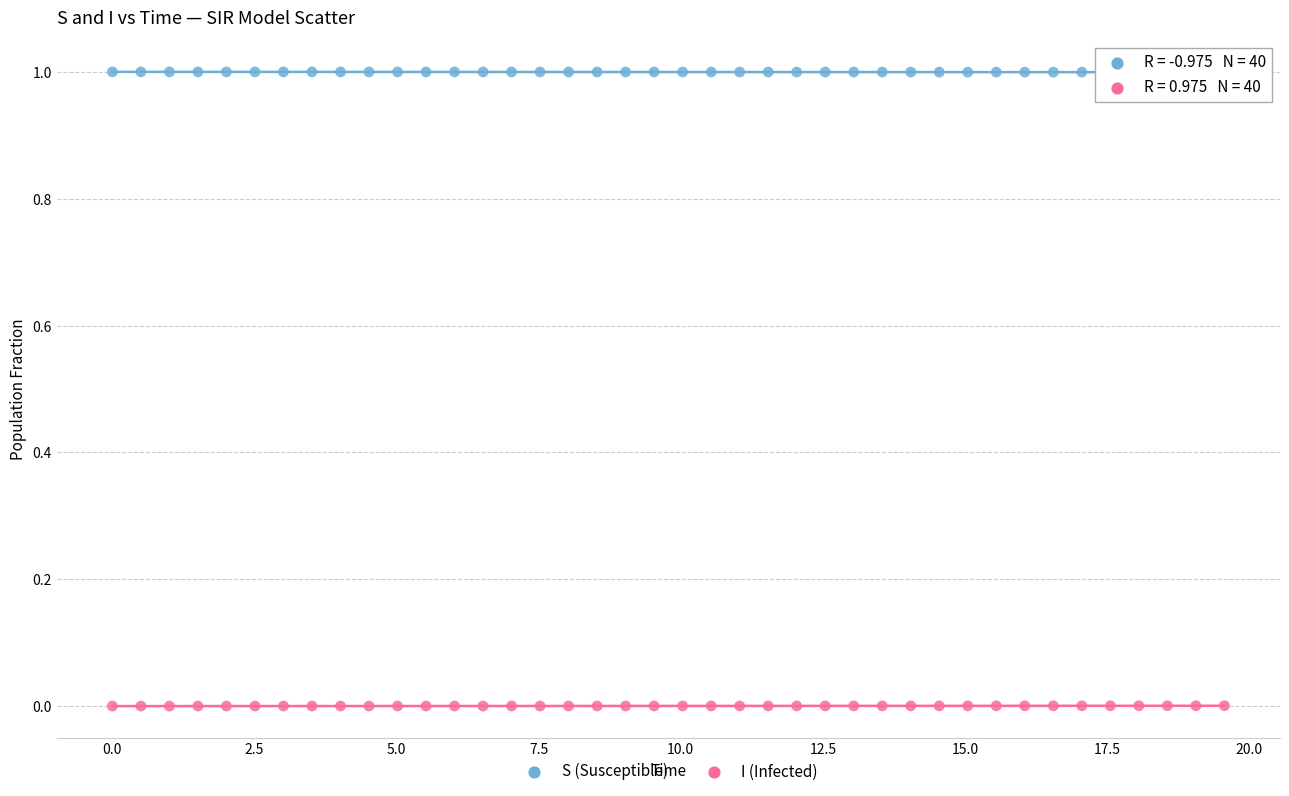

Which series contains the lowest Y value?

I (Infected)